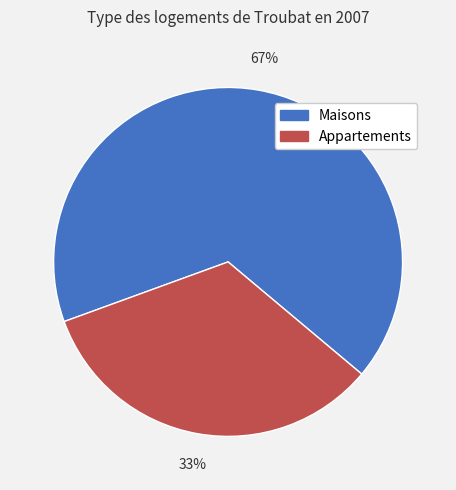

Do Appartements and Maisons together represent more than half of the pie?

Yes